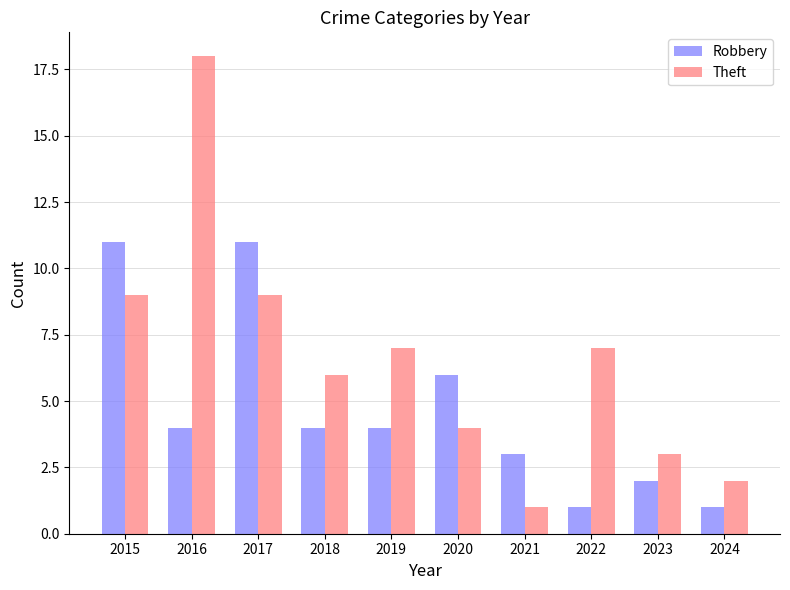

What are all the series names shown in the legend?

Robbery, Theft